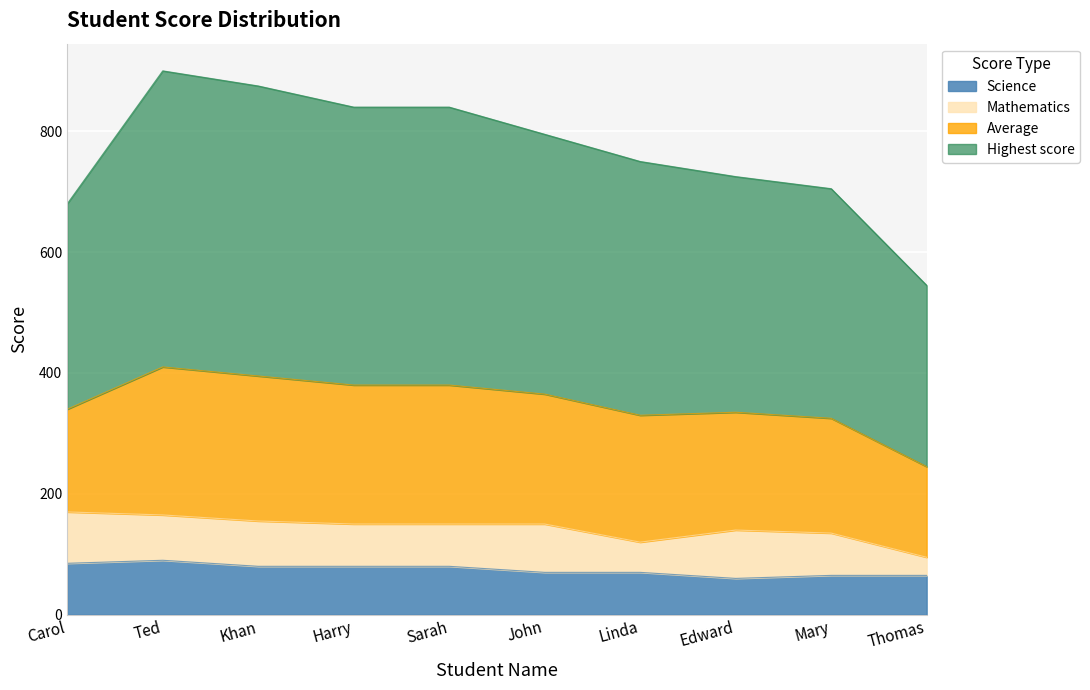

True or false: Highest score and Science cross at least once.

False